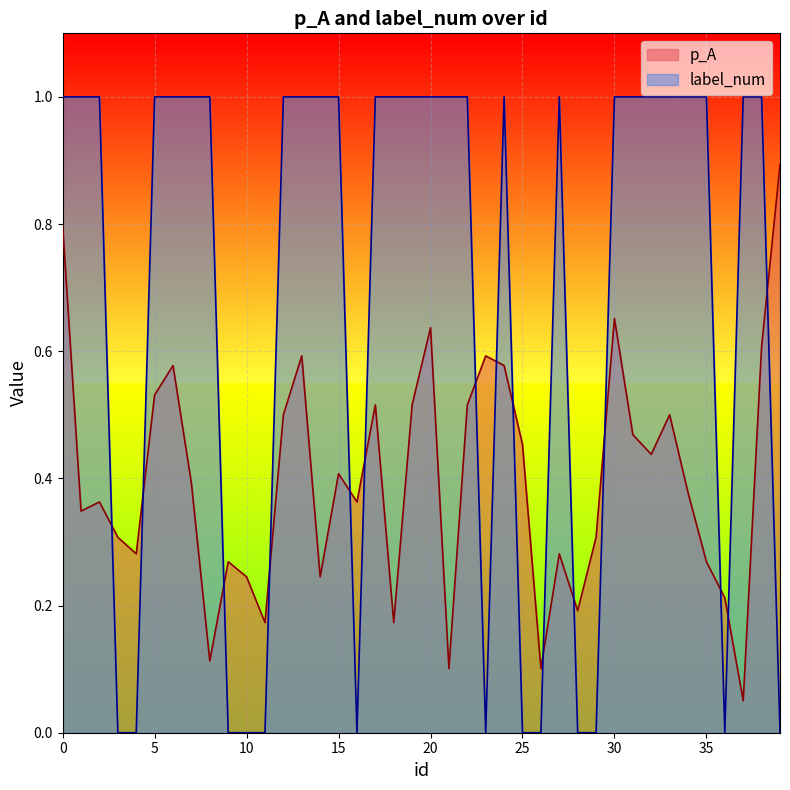

True or false: p_A has a value of 0.5 at 5.

True